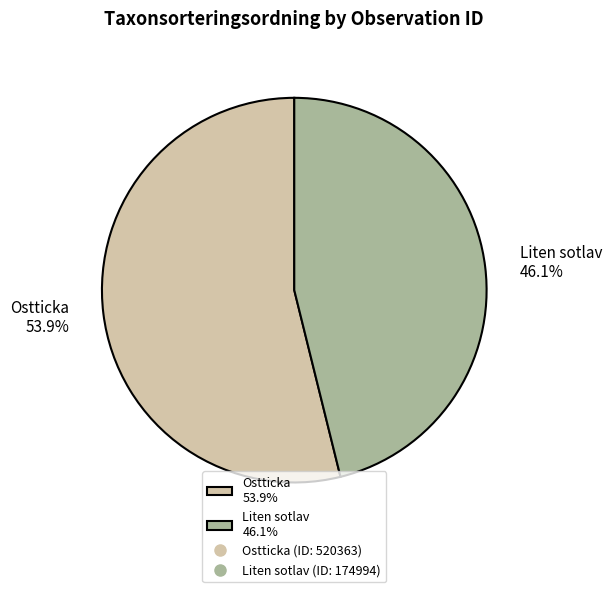

Rank the categories by value from highest to lowest.

Ostticka 53.9%, Liten sotlav 46.1%